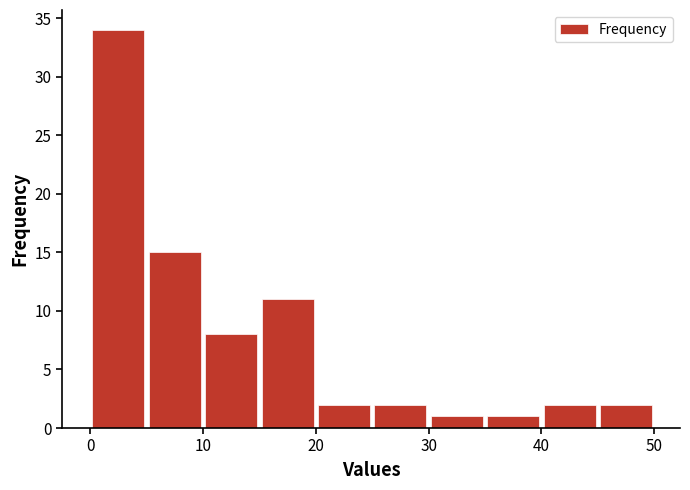

Reading left to right, transcribe this chart: for each bar, give the range it covers on the x-axis and its height. The values are not printed on the chart, so give them approximately, as read against the axis.

0 to 5: 34
5 to 10: 15
10 to 15: 8
15 to 20: 11
20 to 25: 2
25 to 30: 2
30 to 35: 1
35 to 40: 1
40 to 45: 2
45 to 50: 2